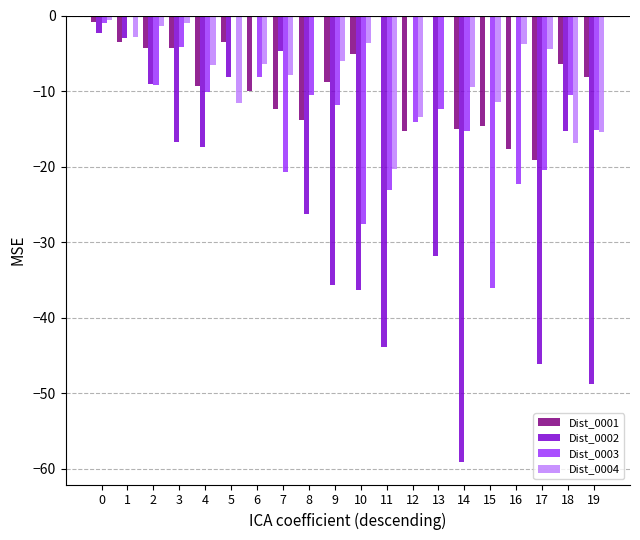

The Dist_0003 series shows -22.3 at 16. True or false?

True